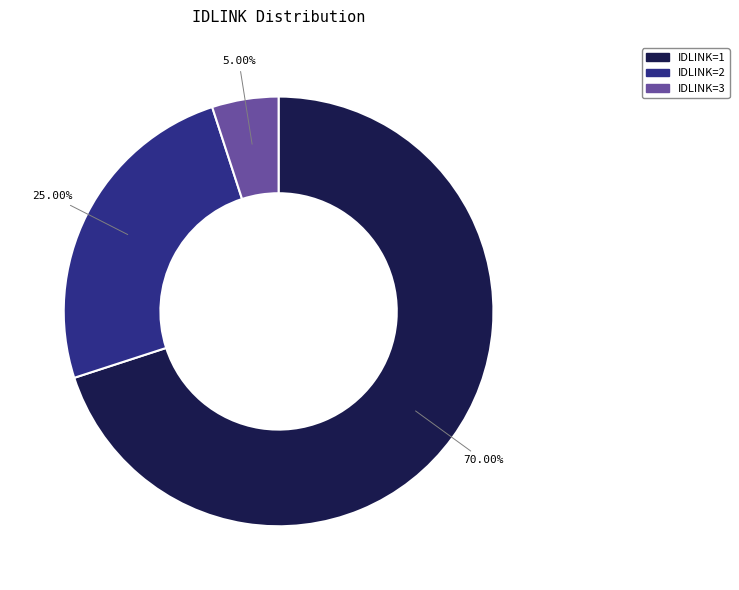

Does any single category account for the majority?

Yes